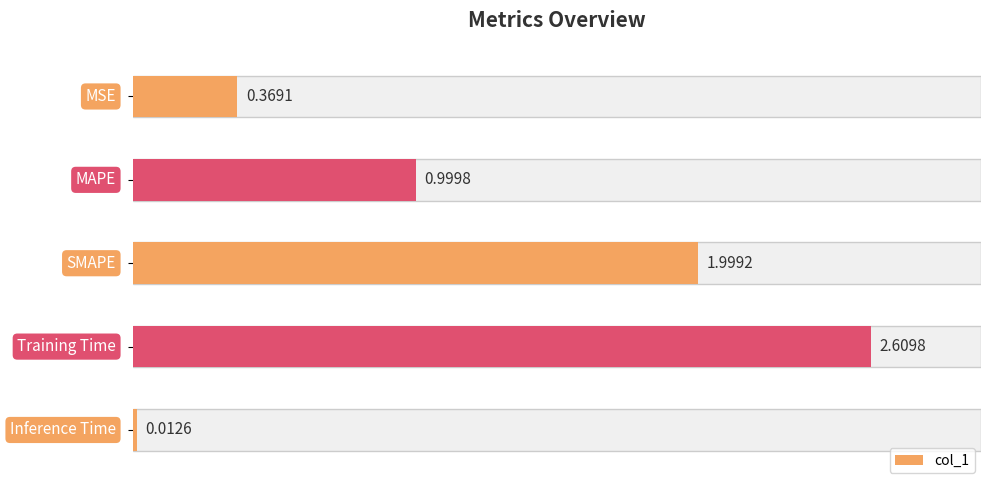

What is the value of the 2nd bar from the left?

1.0